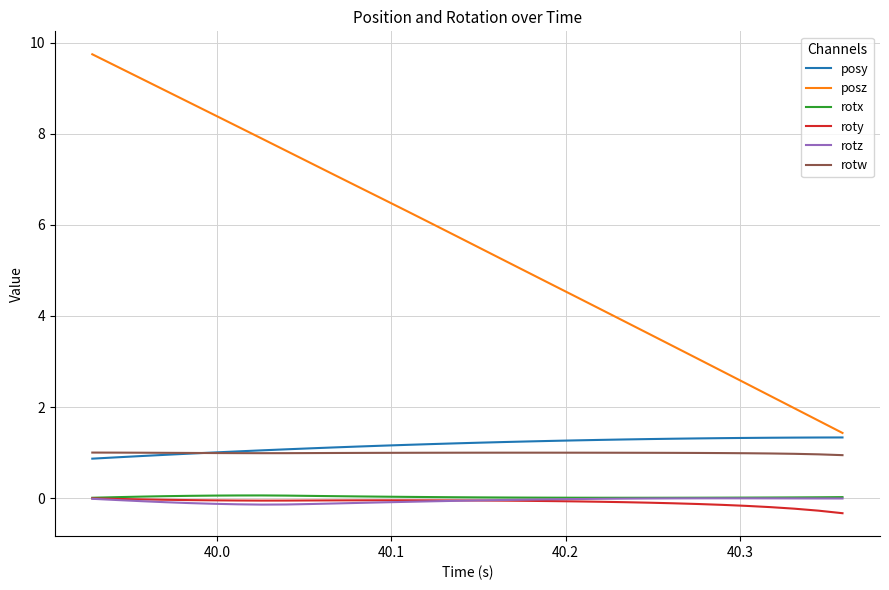

True or false: roty and rotw cross at least once.

False